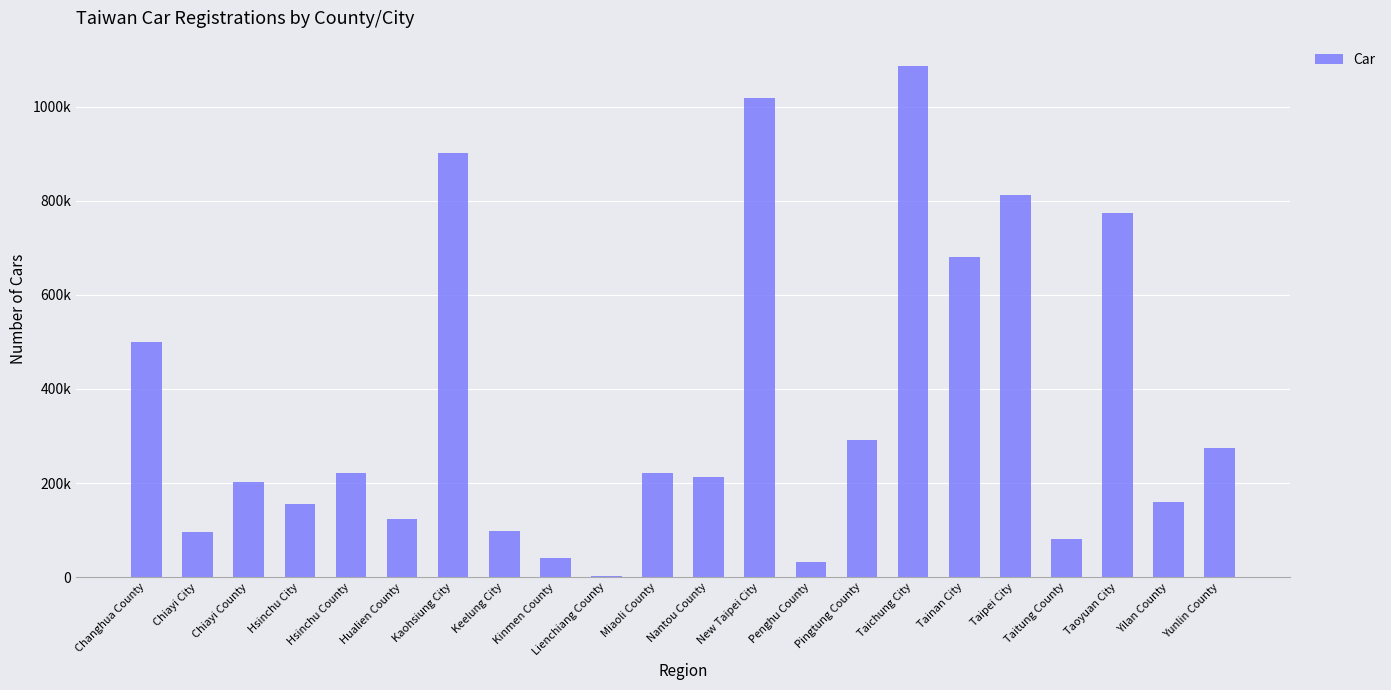

What is the difference between the maximum and minimum values?

1082948